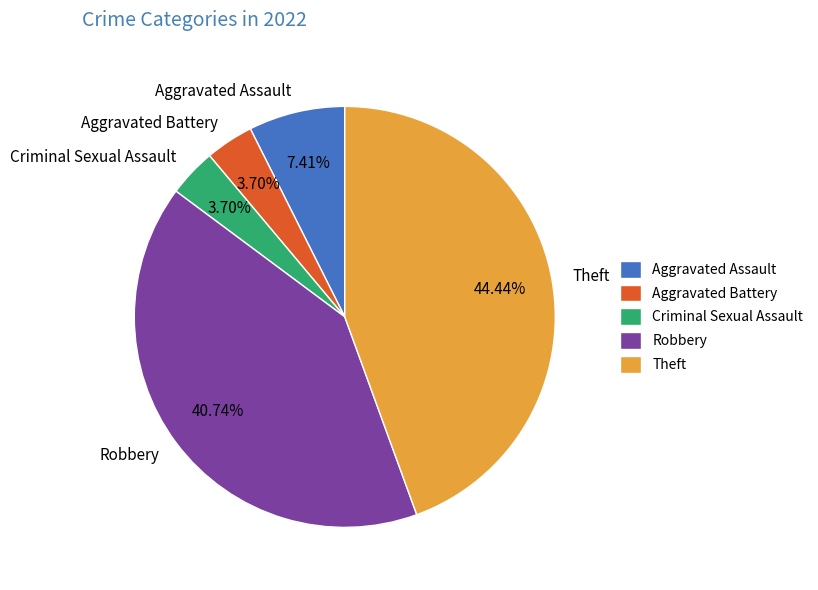

What is the ratio of the value at Theft to the value at Robbery?

1.1